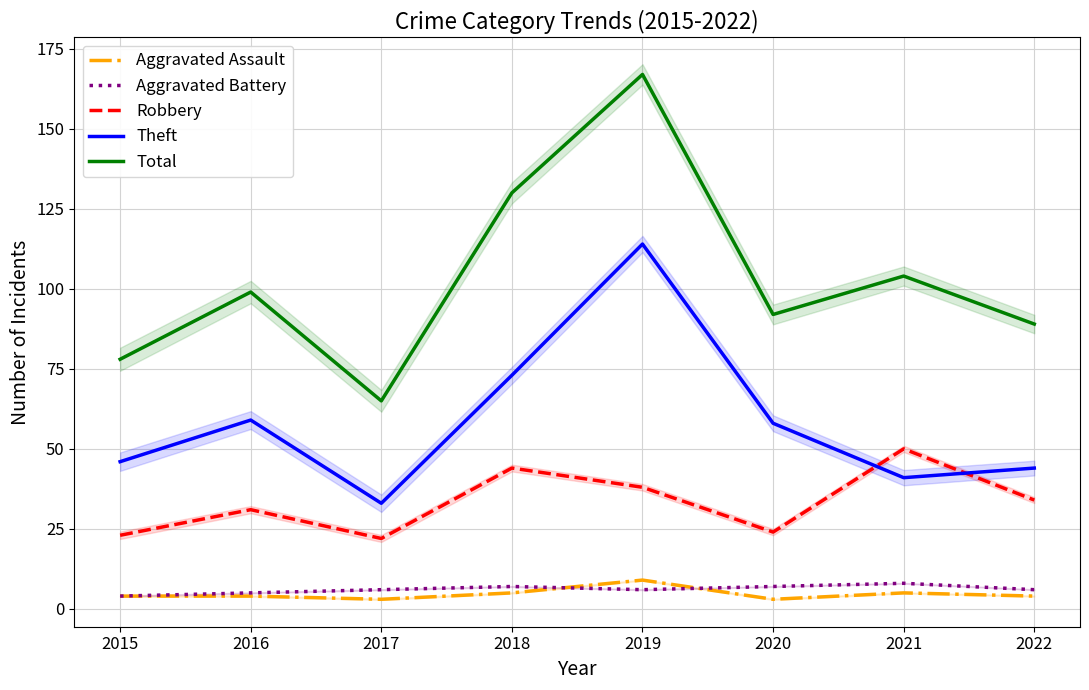

What is the sum of all Aggravated Assault values?

37